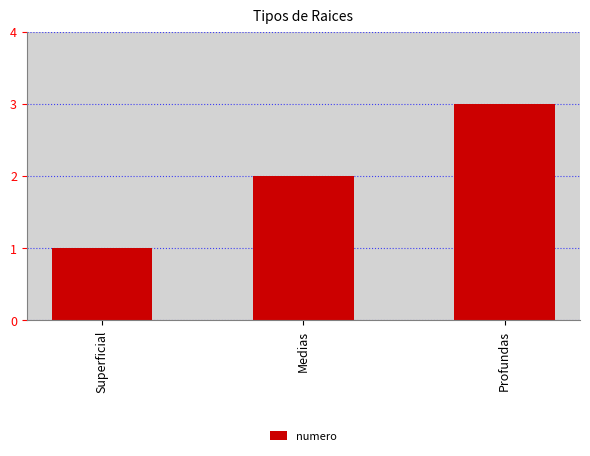

Read the value at Superficial.

1